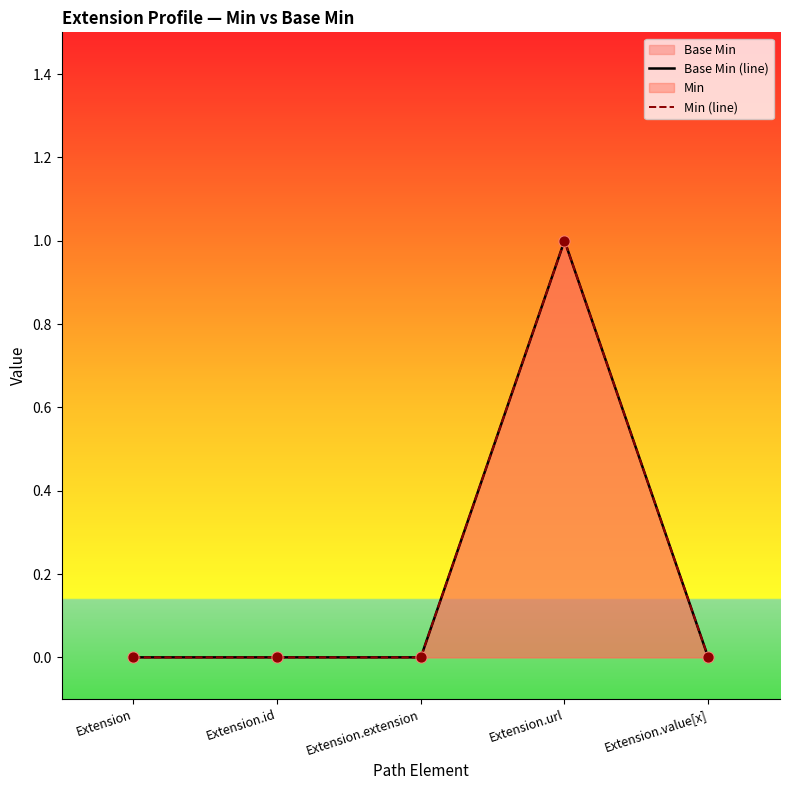

Is the value of Min (line) at Extension.id greater than the value of Base Min (line) at Extension.url?

No